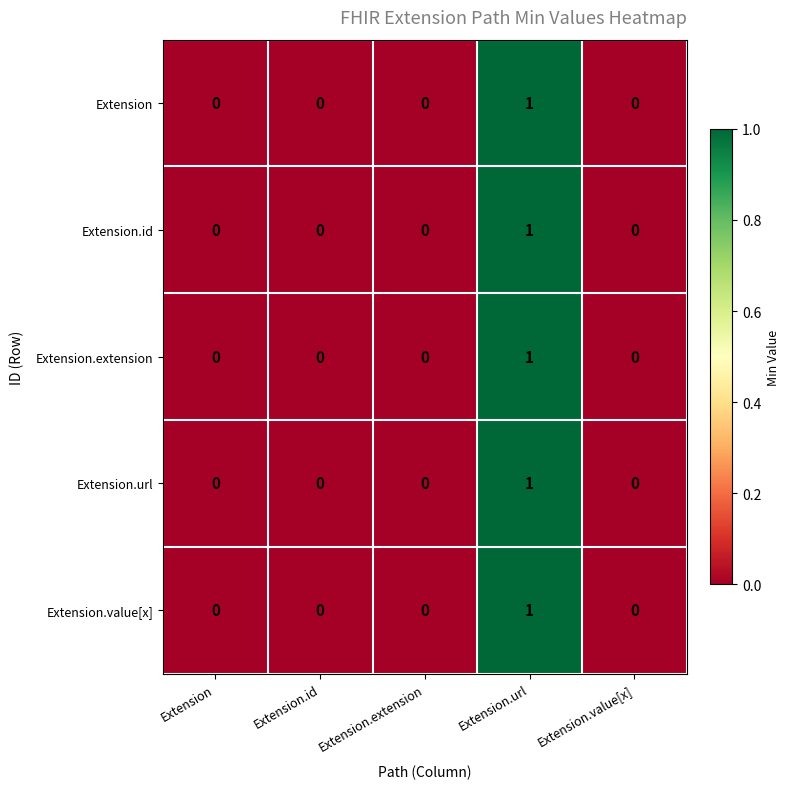

What is the greatest value displayed?

1